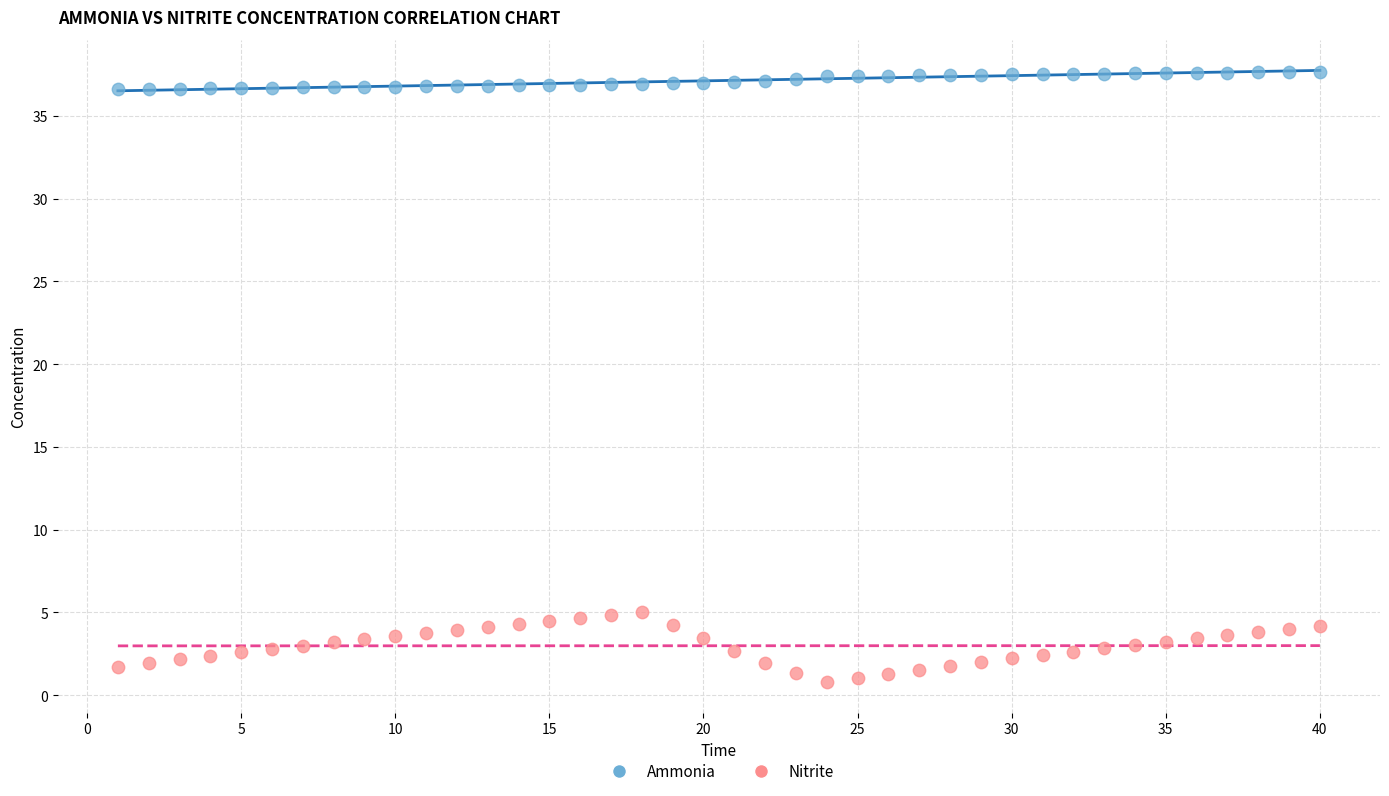

Across all data points, what is the range of X values (max minus min)?

39.0